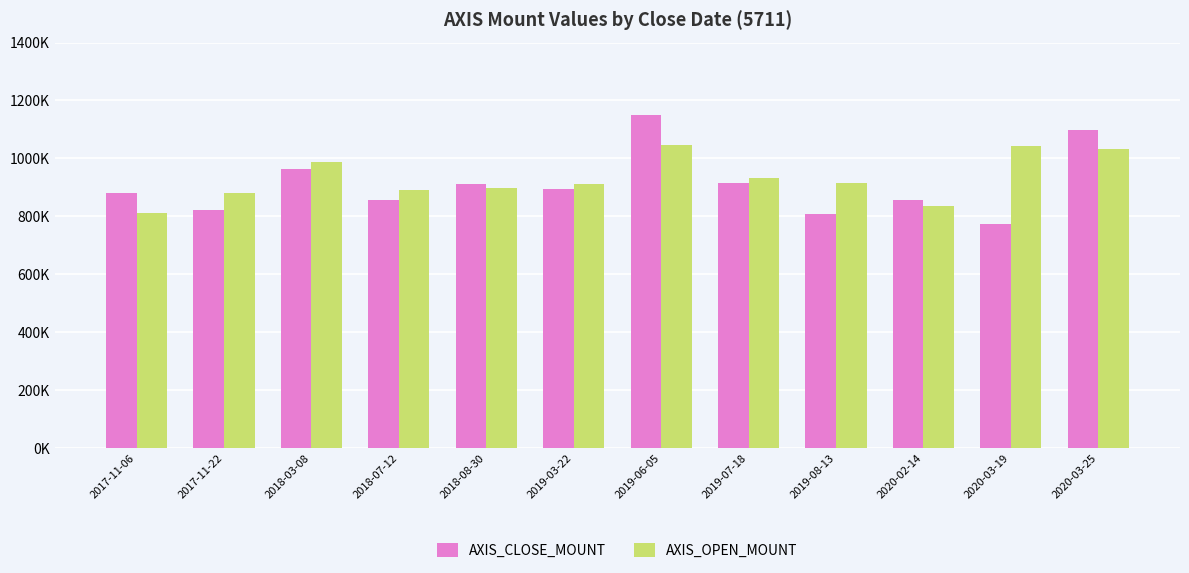

Does the chart contain any negative values?

No